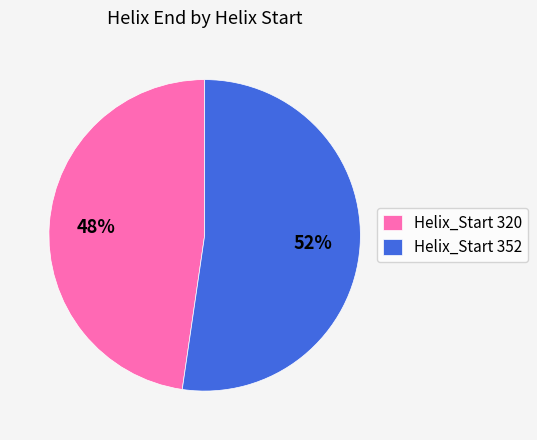

True or false: Helix_Start 320 accounts for 41% of the total.

False